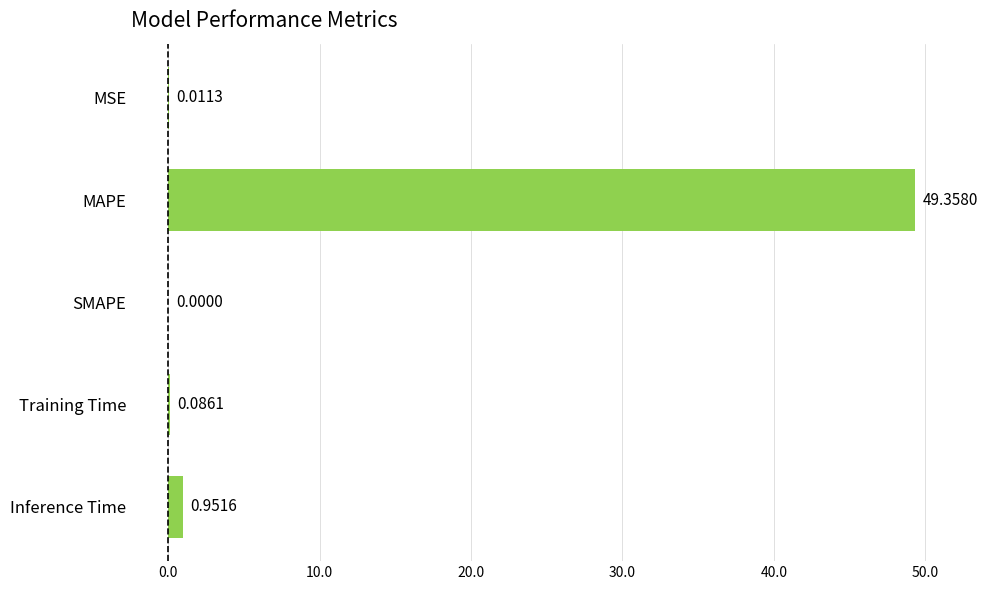

At which label is the value closest to 24?

Inference Time